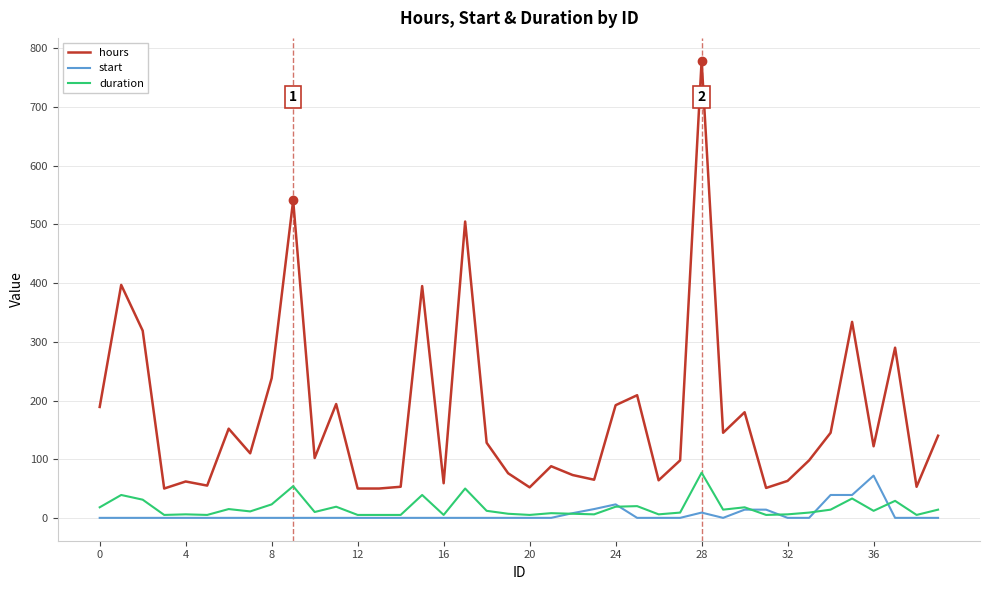

Which series has the largest total across all categories?

hours